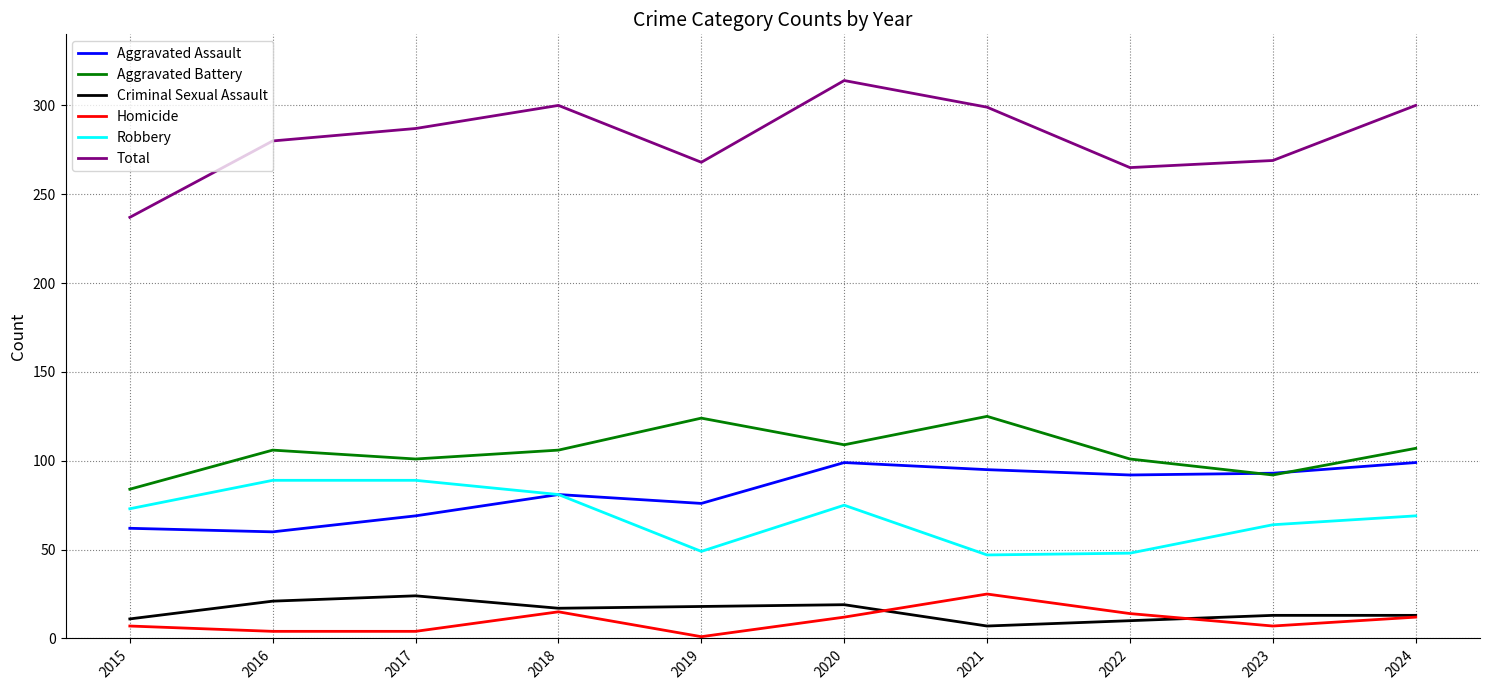

At how many categories does at least one series exceed 52?

10